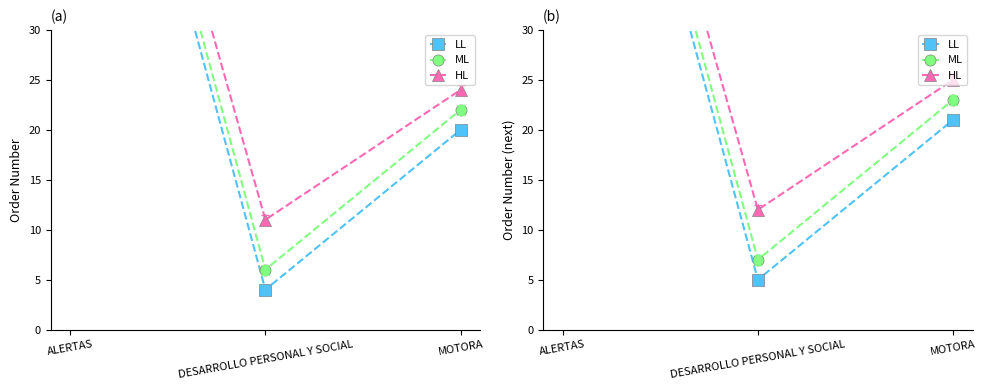

Is the value of LL at DESARROLLO PERSONAL Y SOCIAL greater than the value of HL at MOTORA?

No